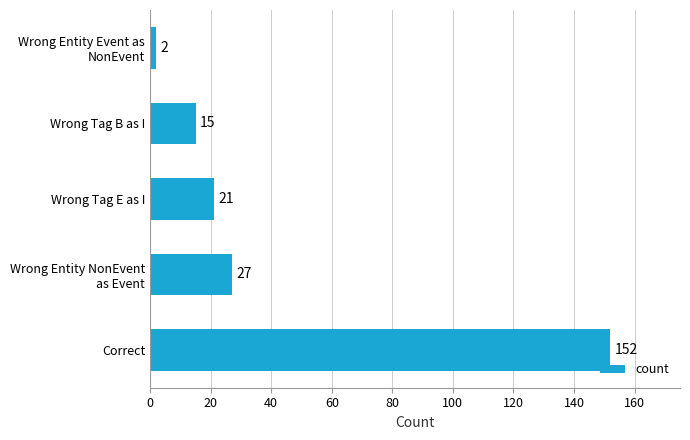

What is the minimum value shown in the chart?

2